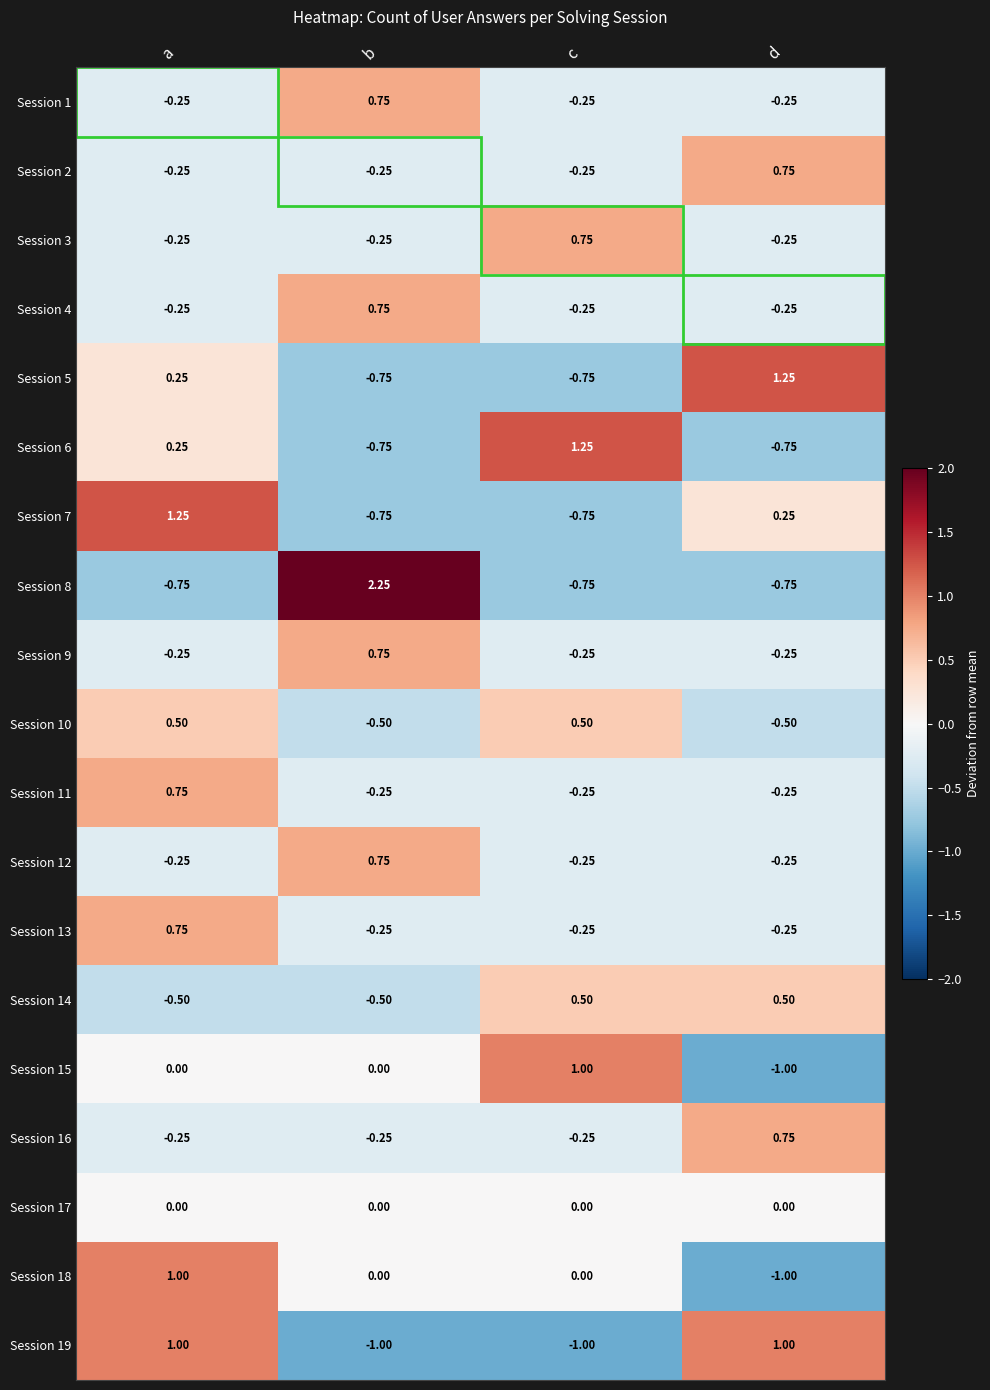

Which category has the highest value across all series?

b